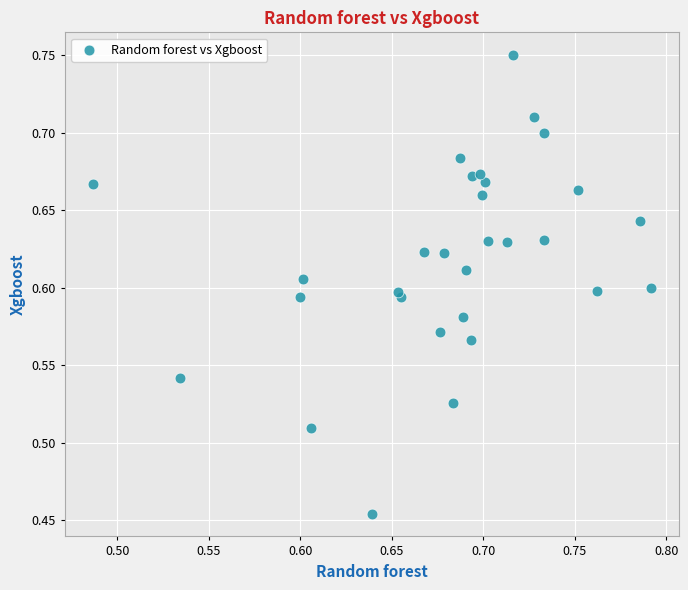

What is the range of Y values (max minus min)?

0.3